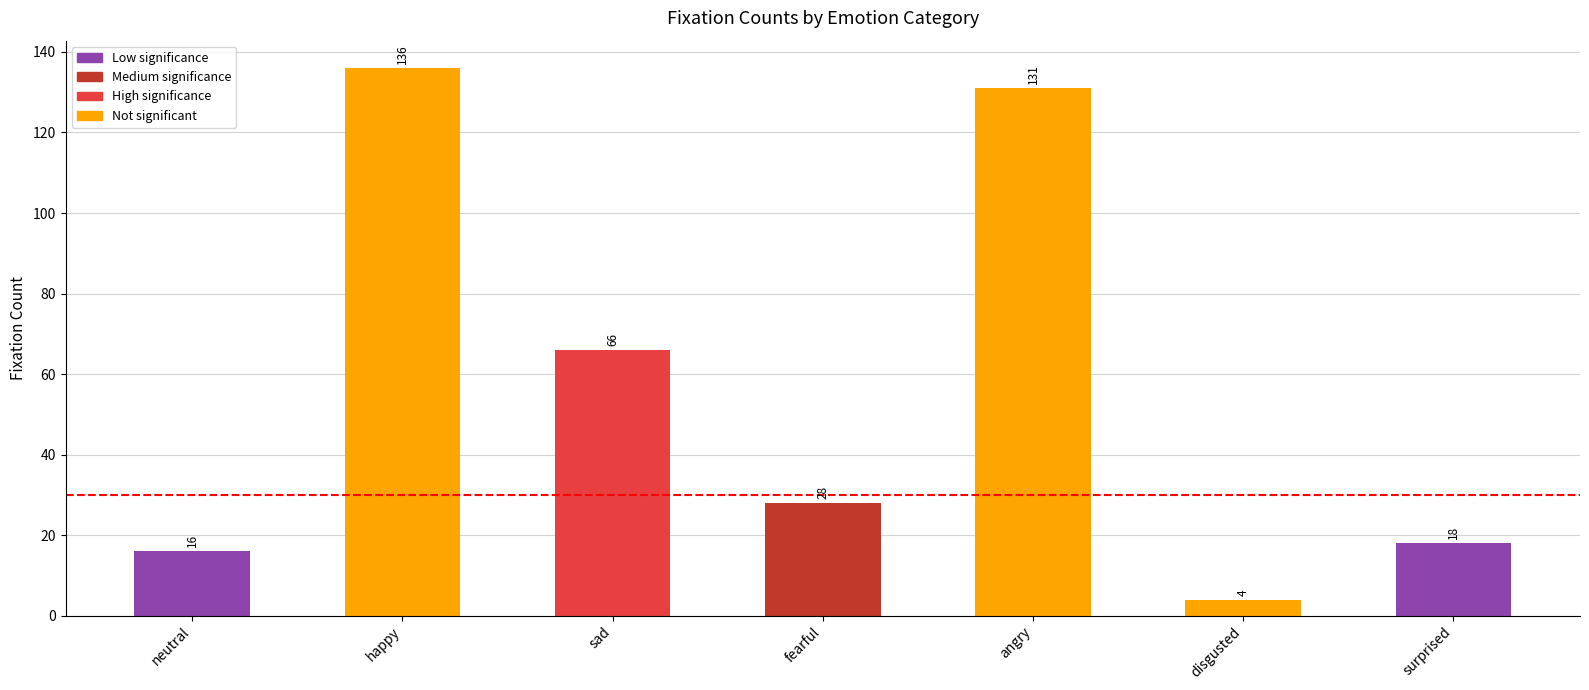

What is the sum of all values?

399